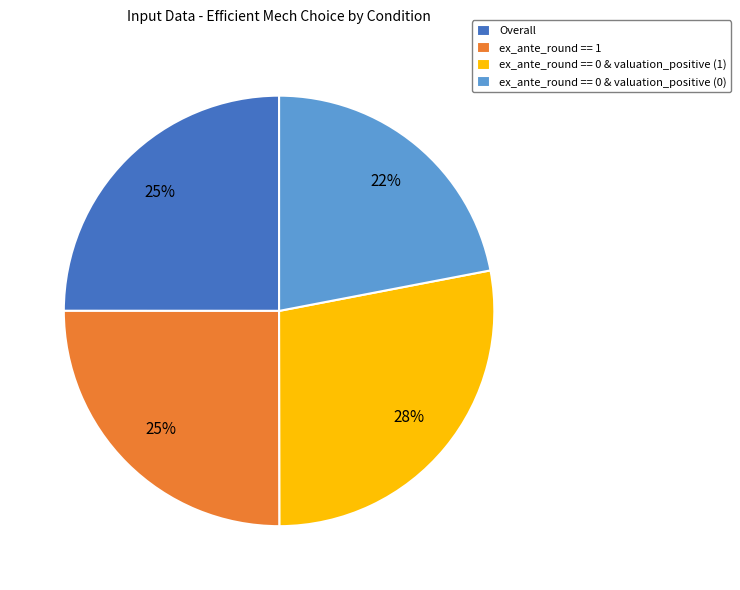

Is the sum of ex_ante_round == 0 & valuation_positive (0) and Overall greater than half?

No